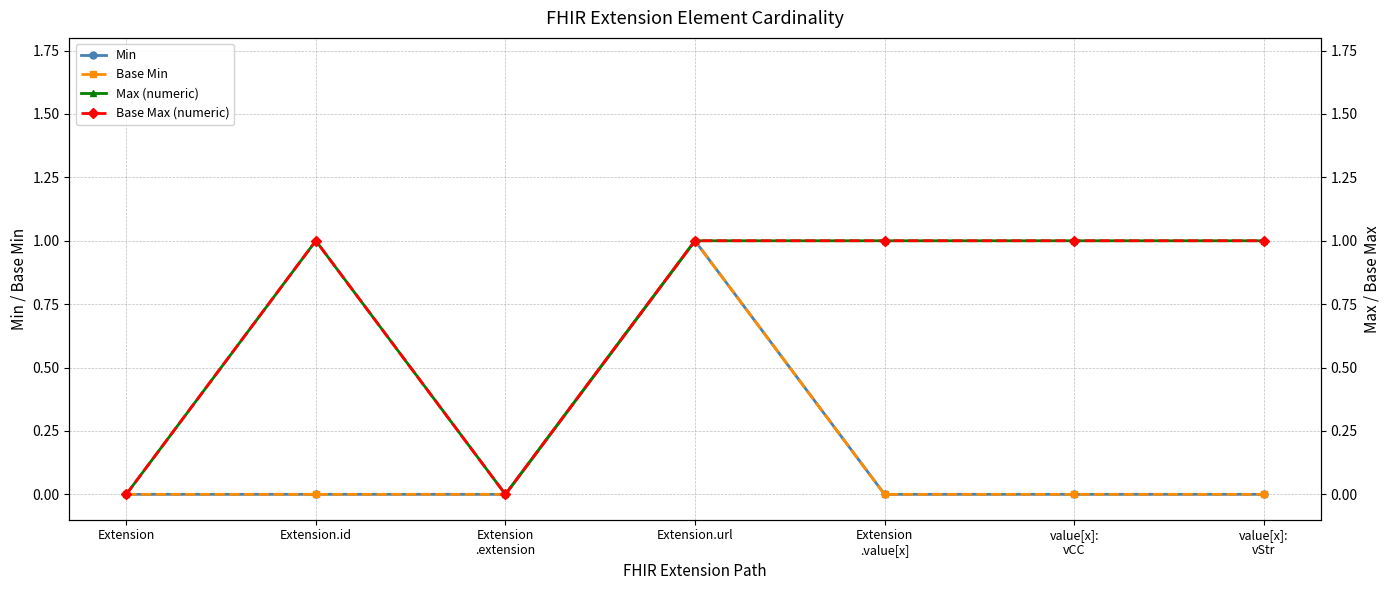

Reading left to right, what are all the values shown in this chart?

Min: 0	0	0	1	0	0	0
Base Min: 0	0	0	1	0	0	0
Max (numeric): 0	1	0	1	1	1	1
Base Max (numeric): 0	1	0	1	1	1	1